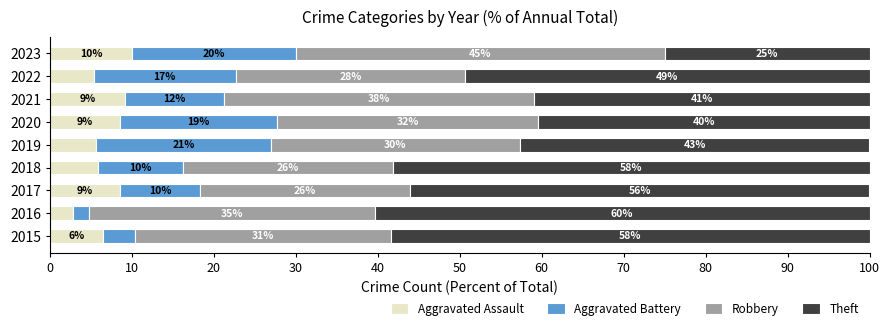

What are all the series names shown in the legend?

Aggravated Assault, Aggravated Battery, Robbery, Theft